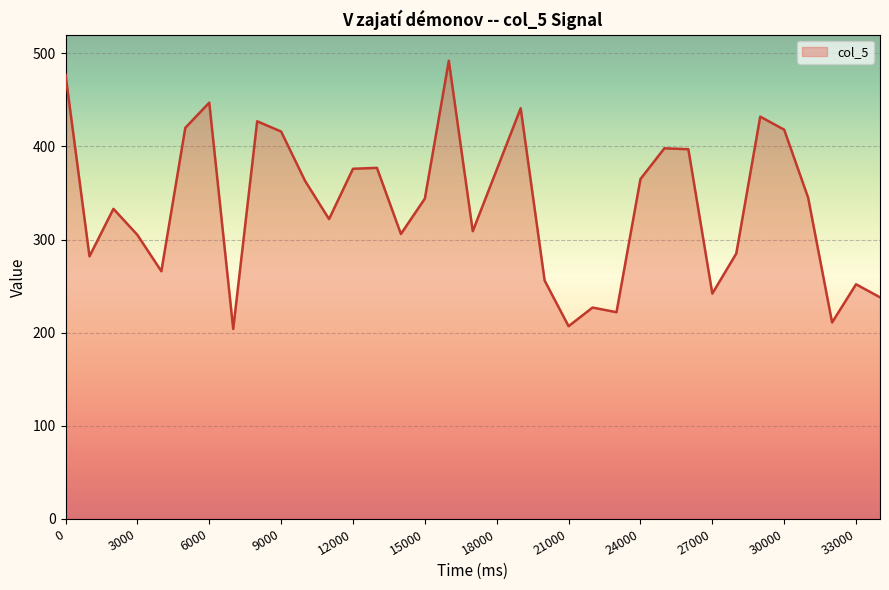

Between 21000 and 3000, which is larger?

3000